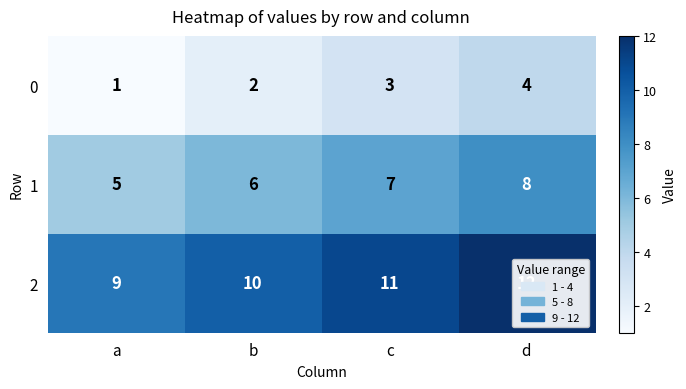

What is the difference between the maximum and minimum values in the 0 series?

3